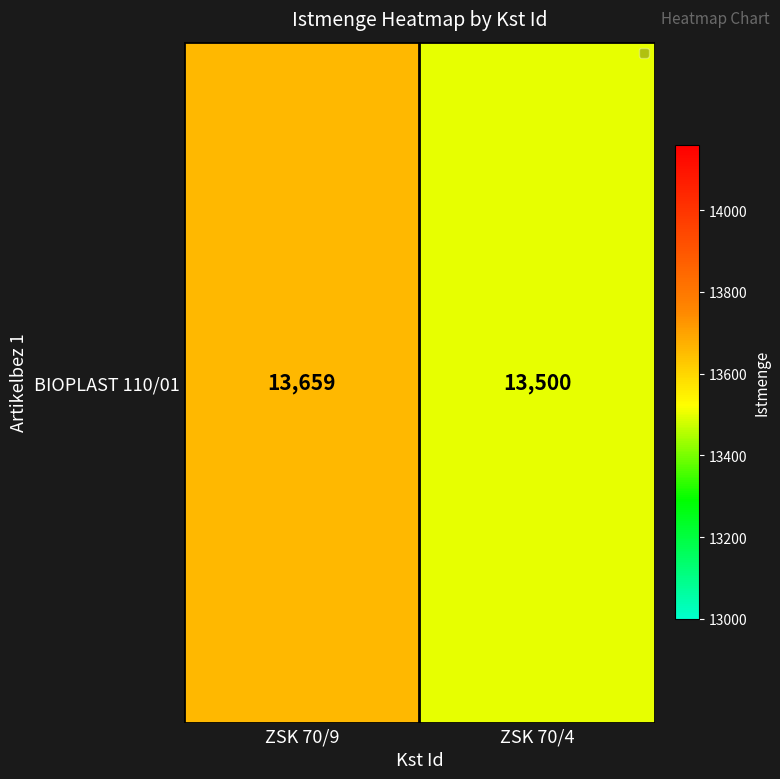

The value at ZSK 70/4 is 22738. True or false?

False